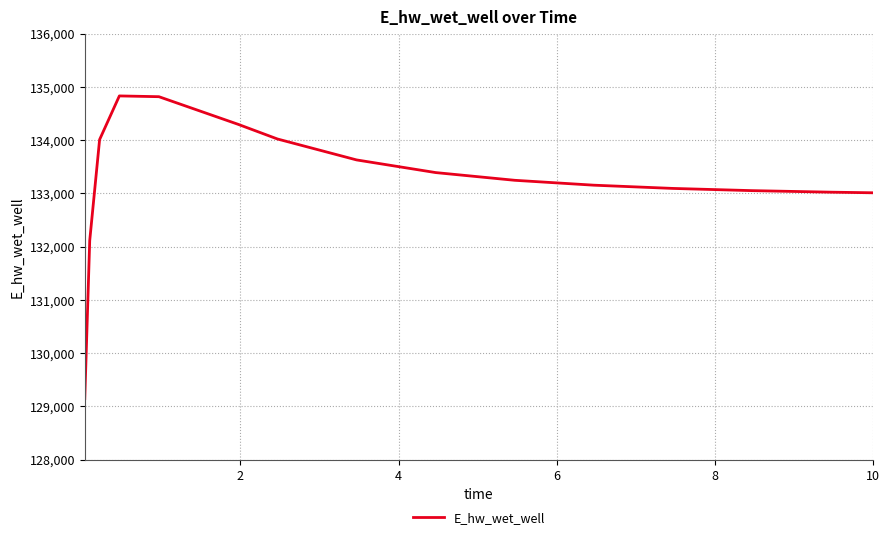

How many values are below 133246?

7